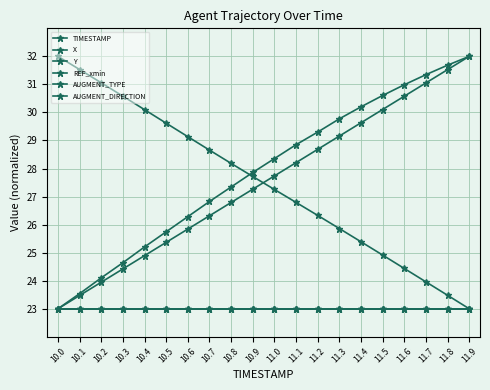

What is the label of the 3rd point from the left?

10.2